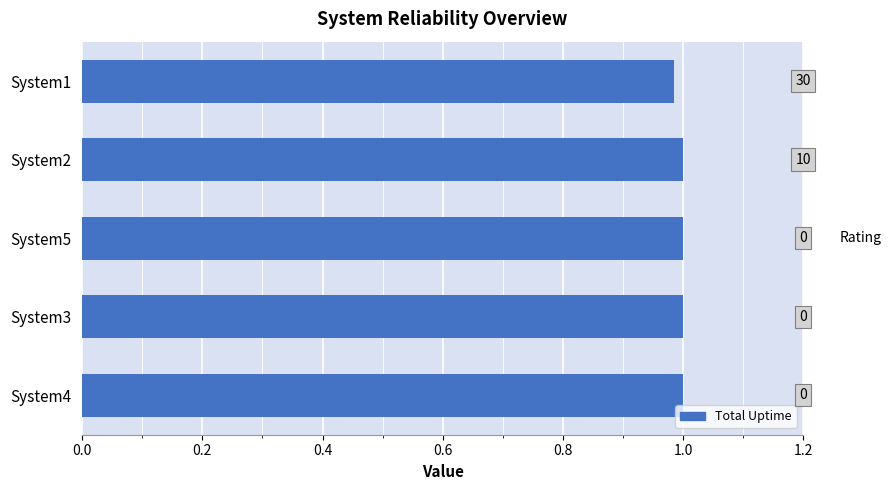

The value at System4 is 1.0. True or false?

True